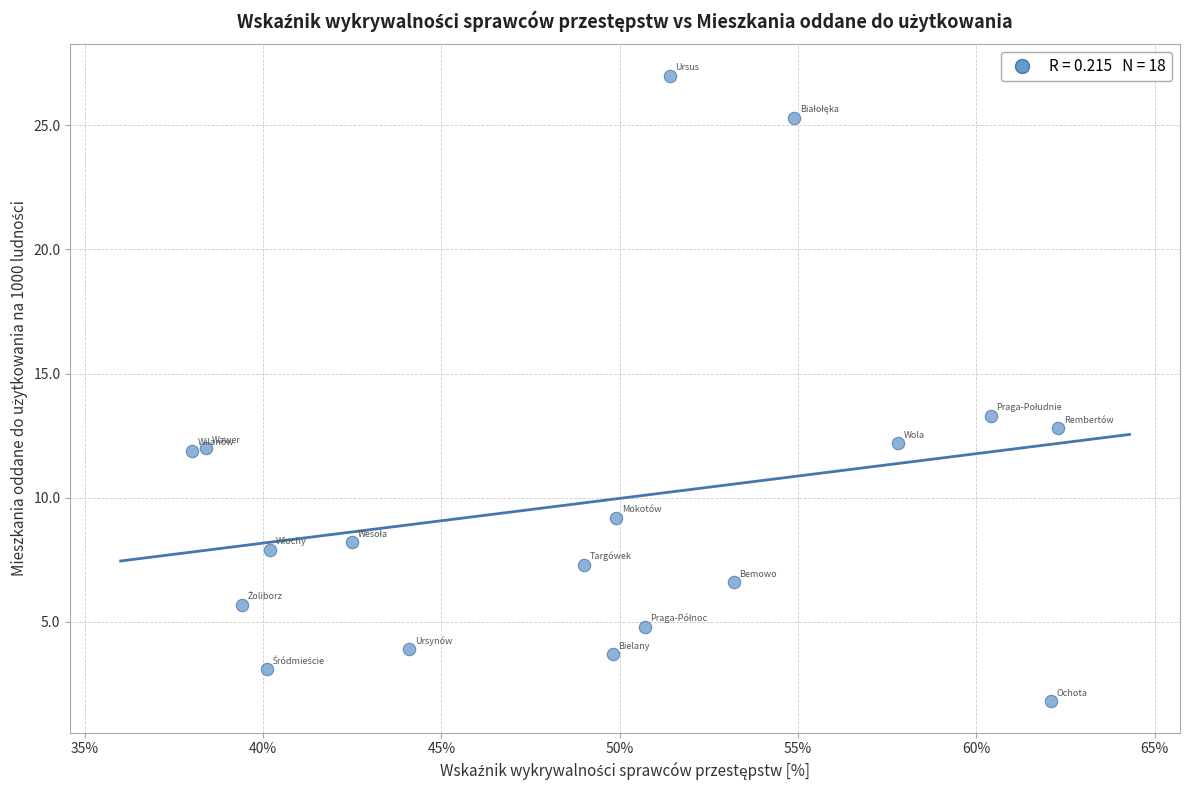

What Y value in the scatter plot is closest to 14?

13.3